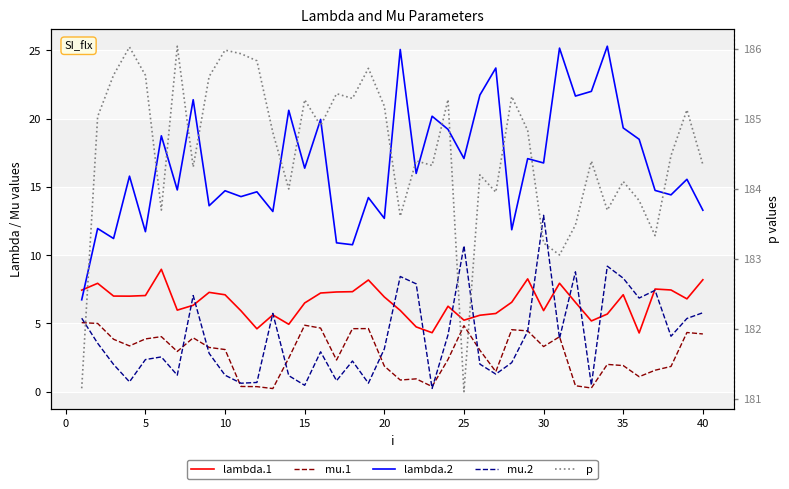

At how many categories does at least one series exceed 119?

40